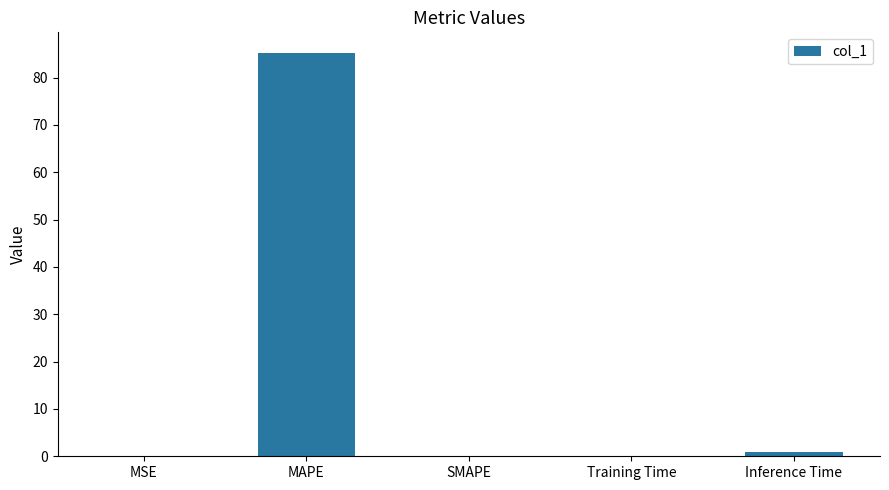

Does the chart contain stacked bars?

No